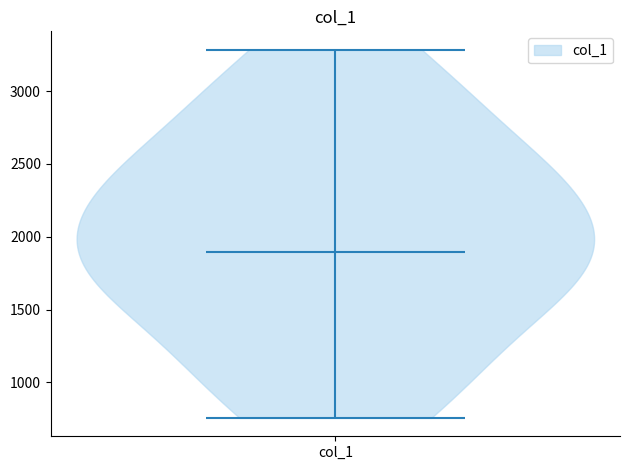

Read this violin plot against the y-axis: where its median line is, and the lowest and highest points the violin reaches. The values are not printed on the chart, so give them approximately, as read against the axis.

median line 1900, lowest point 750, highest point 3300